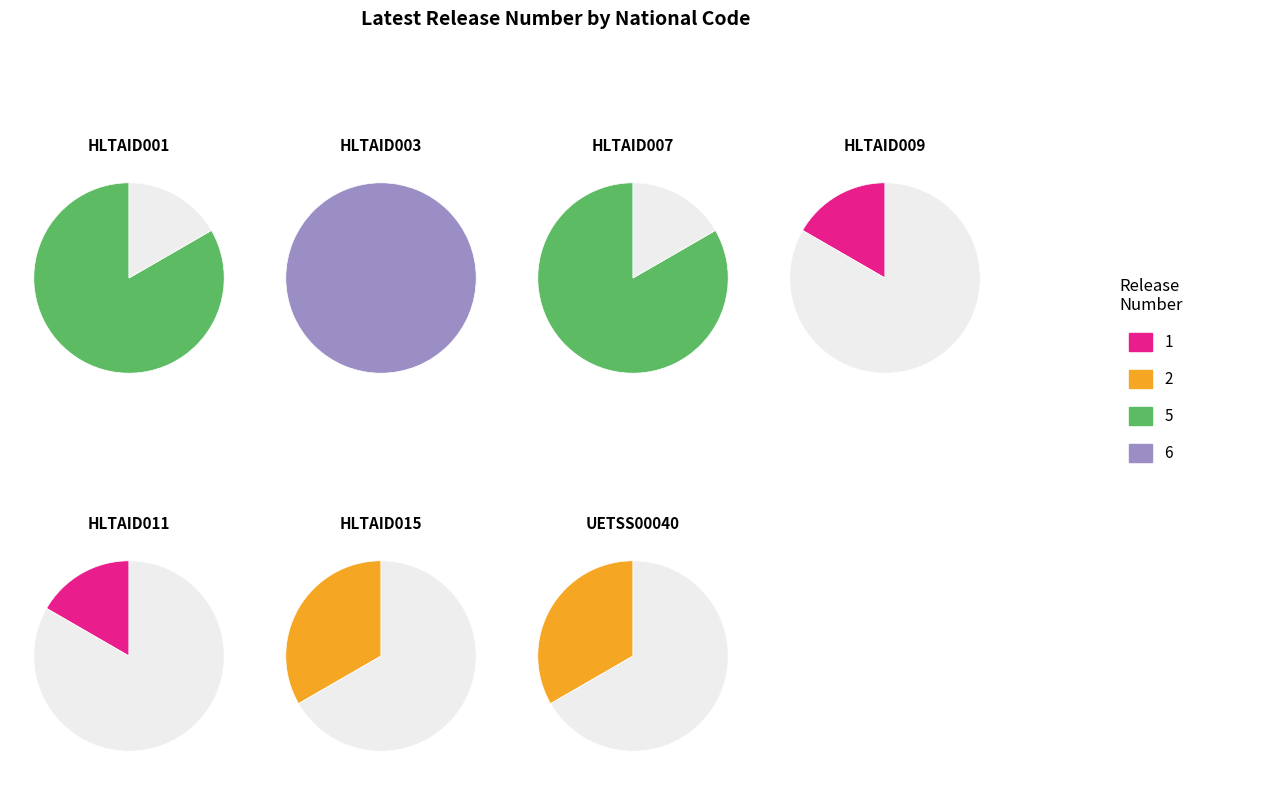

Does HLTAID009 account for over 50% of the chart?

No